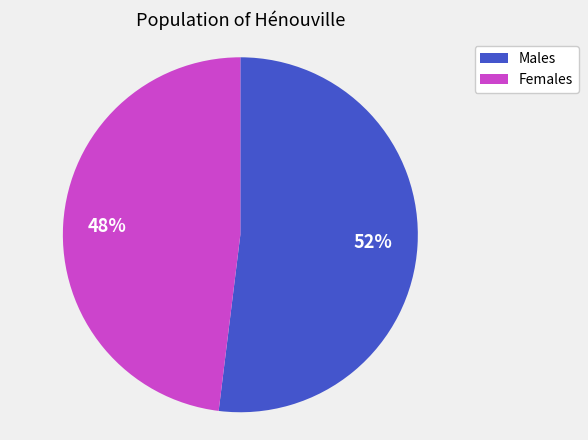

What is the ratio of the value at Males to the value at Females?

1.1